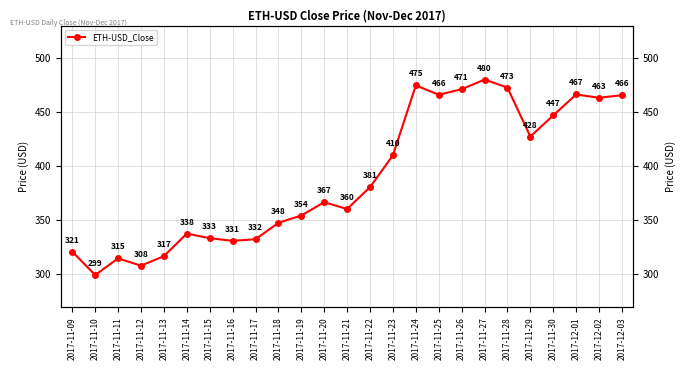

List the labels in order of value, largest first.

2017-11-27, 2017-11-24, 2017-11-28, 2017-11-26, 2017-12-01, 2017-11-25, 2017-12-03, 2017-12-02, 2017-11-30, 2017-11-29, 2017-11-23, 2017-11-22, 2017-11-20, 2017-11-21, 2017-11-19, 2017-11-18, 2017-11-14, 2017-11-15, 2017-11-17, 2017-11-16, 2017-11-09, 2017-11-13, 2017-11-11, 2017-11-12, 2017-11-10